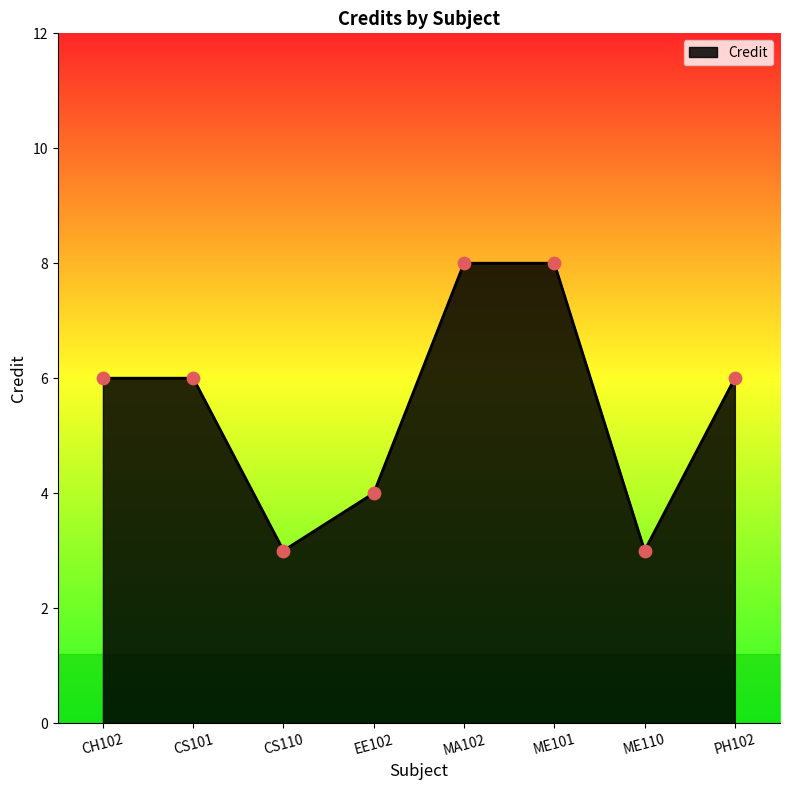

Which has a higher value, EE102 or ME101?

ME101